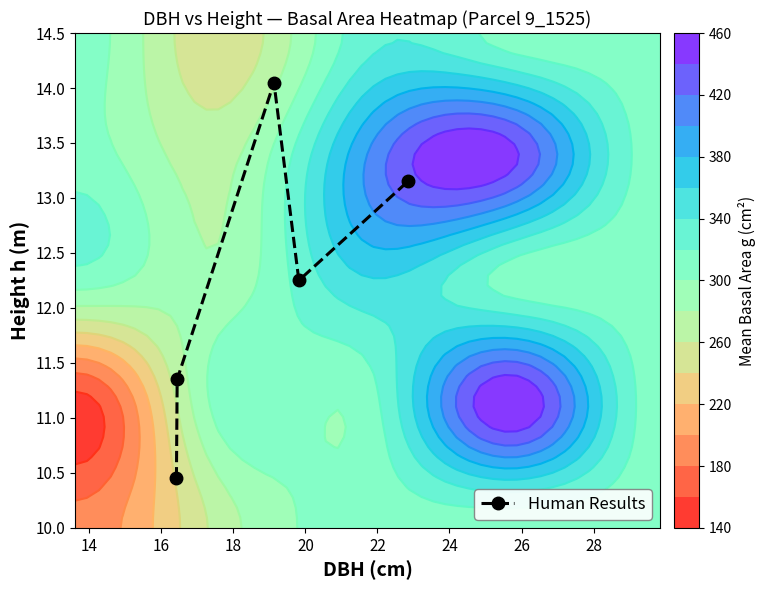

True or false: Human Results has more than 0 interior local peaks.

True